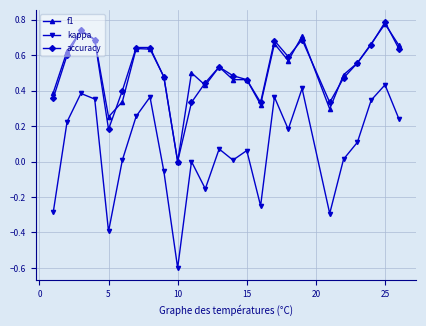

True or false: accuracy and kappa intersect in this chart.

False